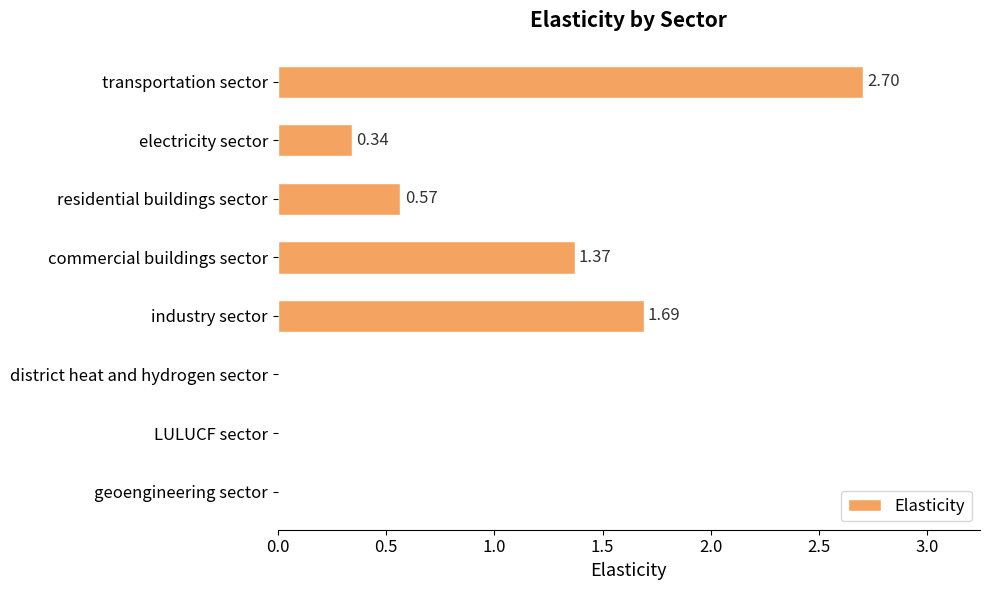

What is the sum of all values?

6.7